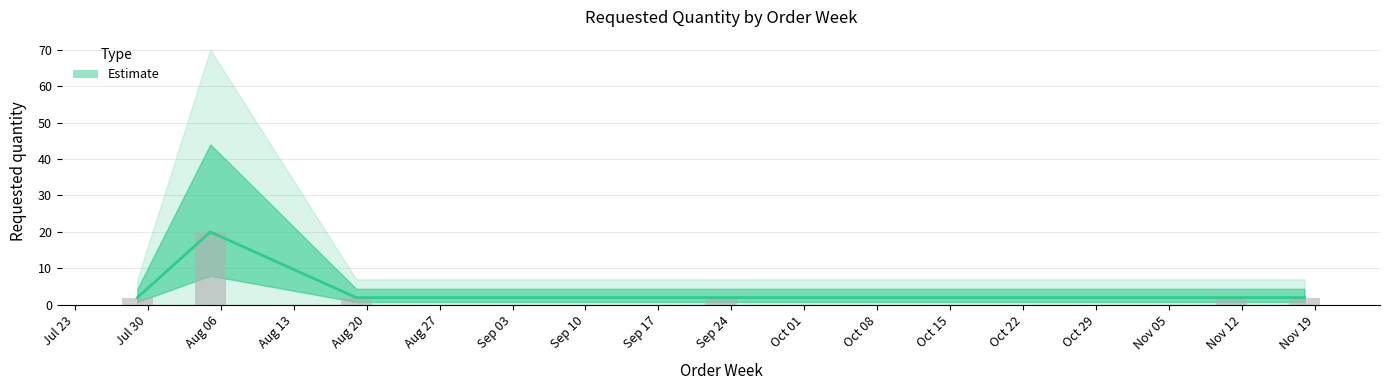

What position from the left is Aug 27?

6